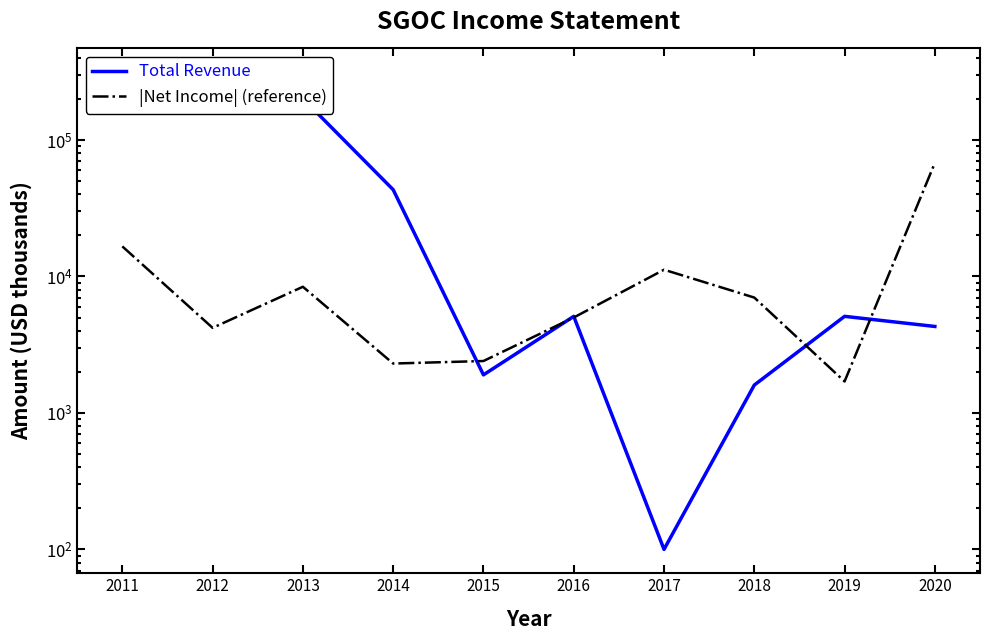

What is the average value of the Total Revenue series?

74210